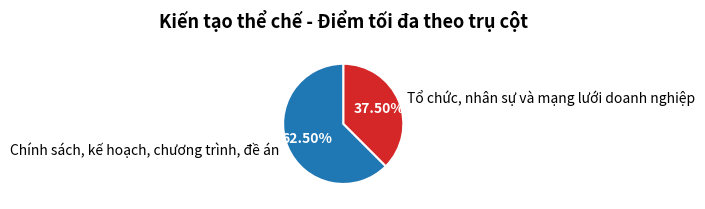

Rank the categories by value from lowest to highest.

Tổ chức, nhân sự và mạng lưới doanh nghiệp, Chính sách, kế hoạch, chương trình, đề án